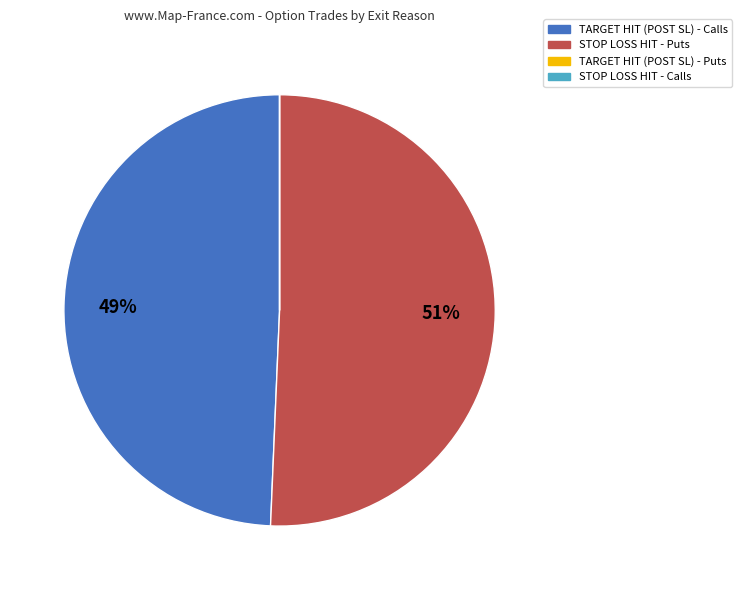

To the nearest percent, what is the average slice percentage?

25%